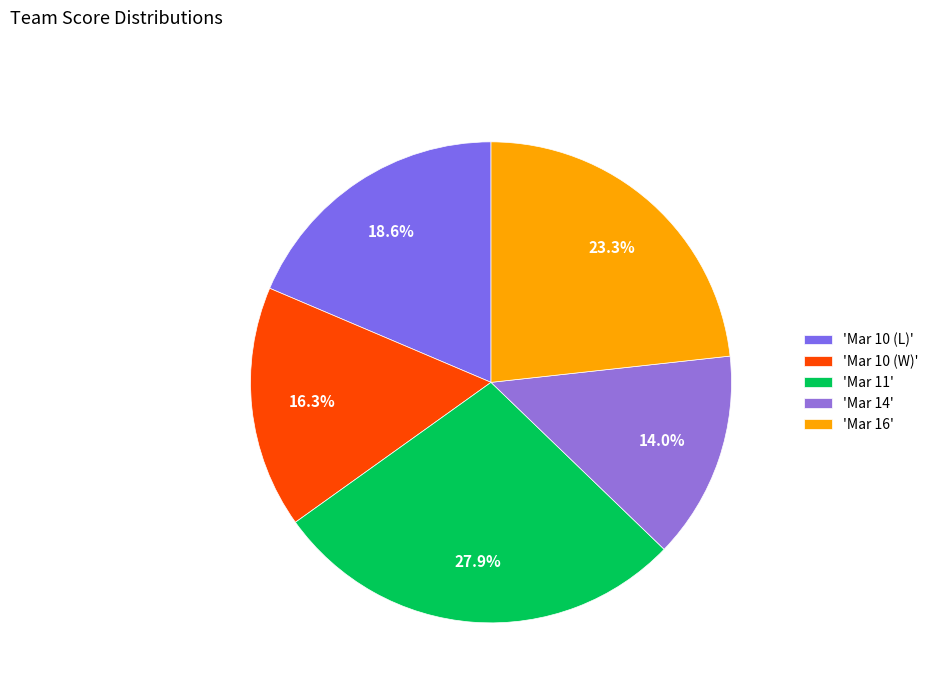

Count the number of slices in the pie.

5